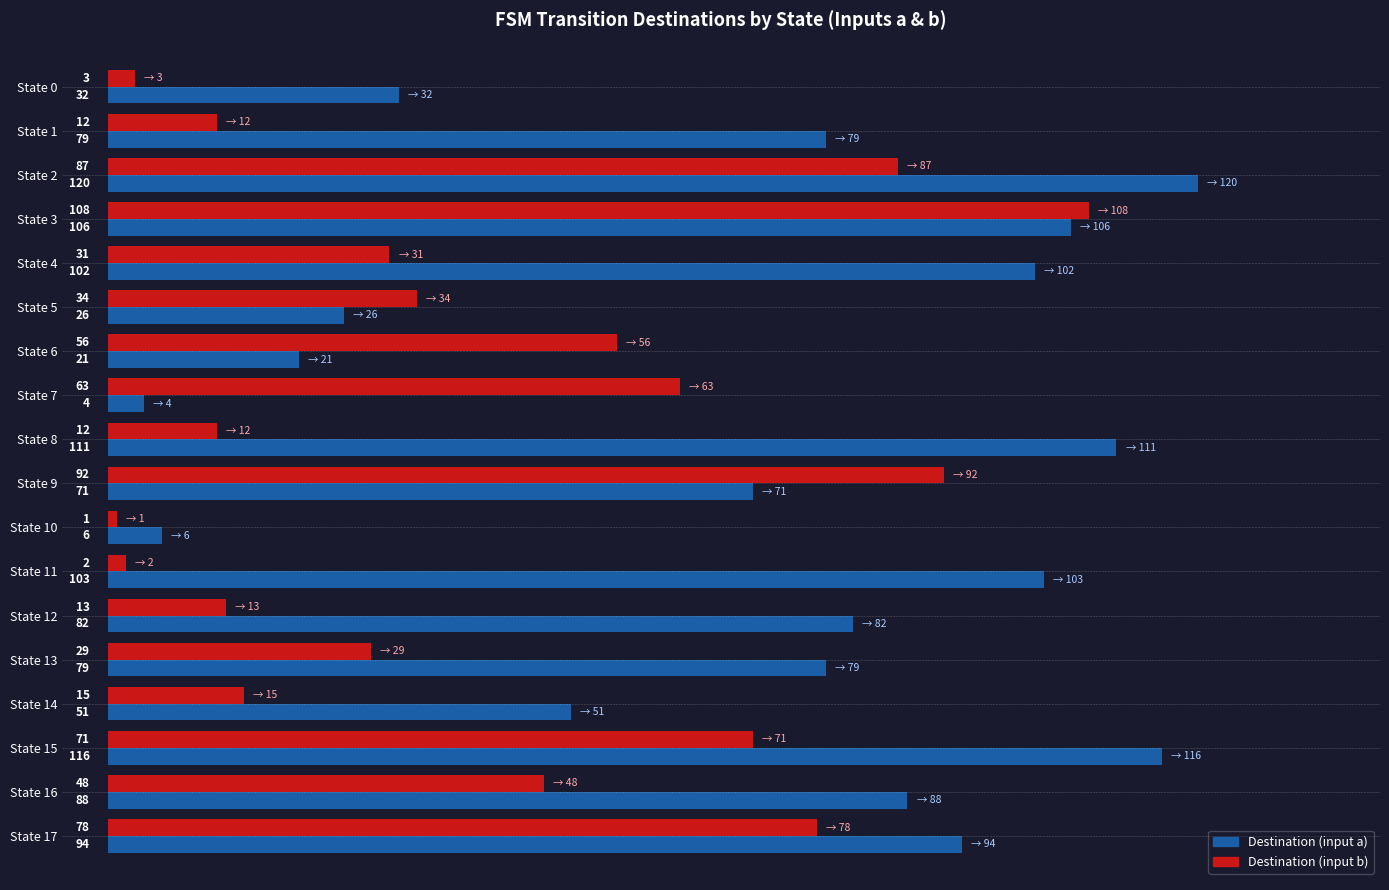

Where is Destination (input a) nearest to the value 62?

State 9